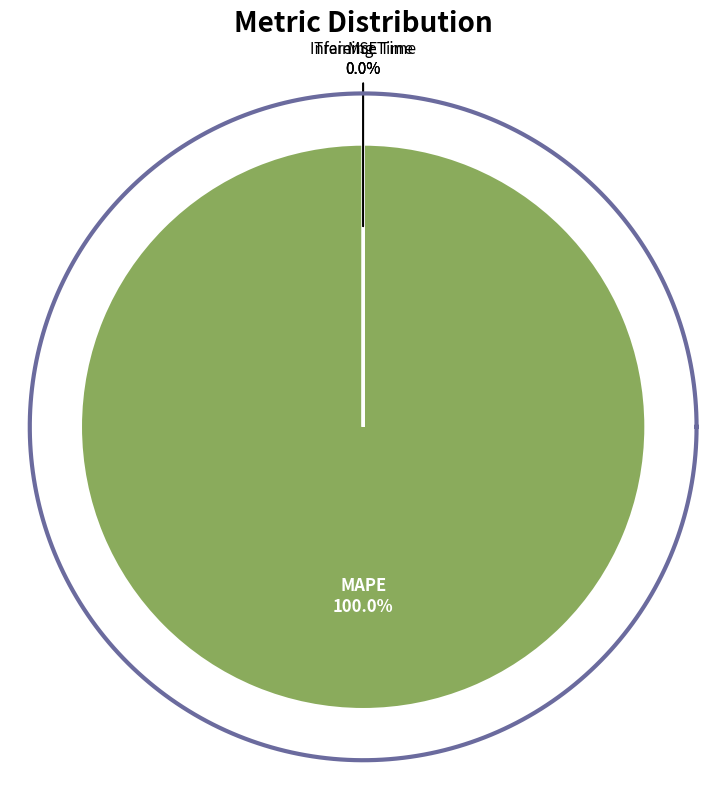

Is there any slice that represents more than half of the pie?

Yes